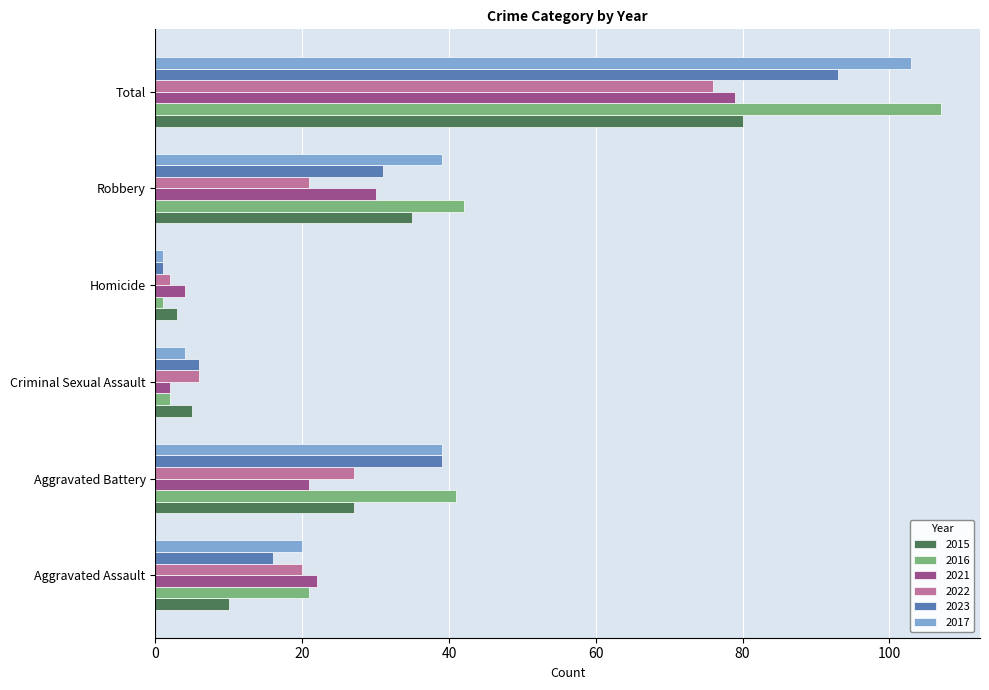

The 2021 series shows 20 at Robbery. True or false?

False